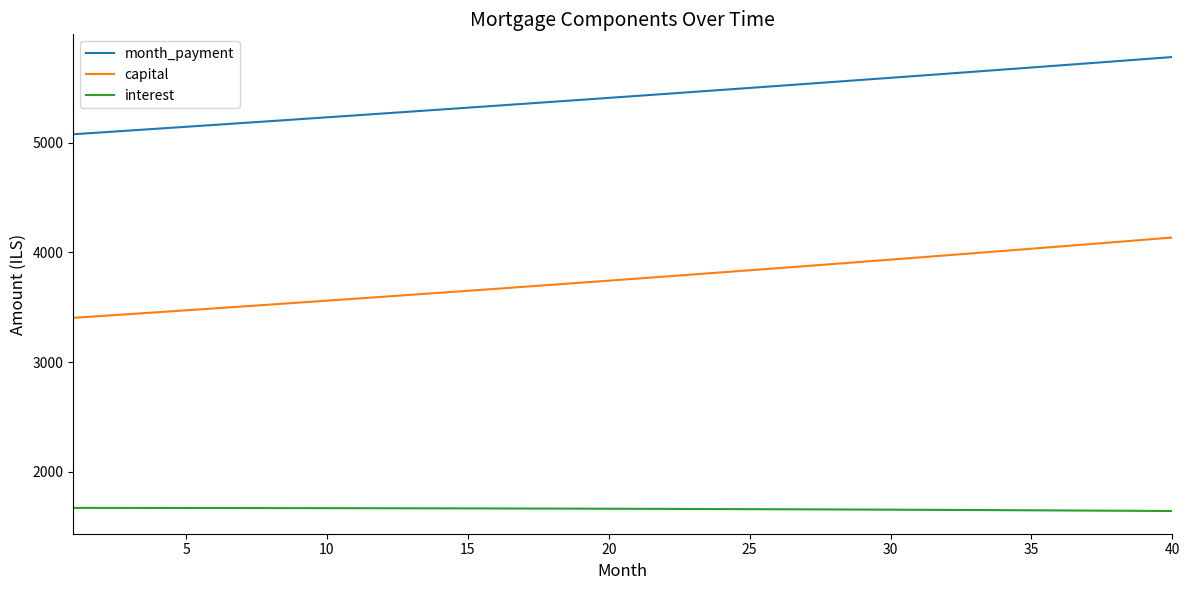

What is the sum of all interest values?

66489.2